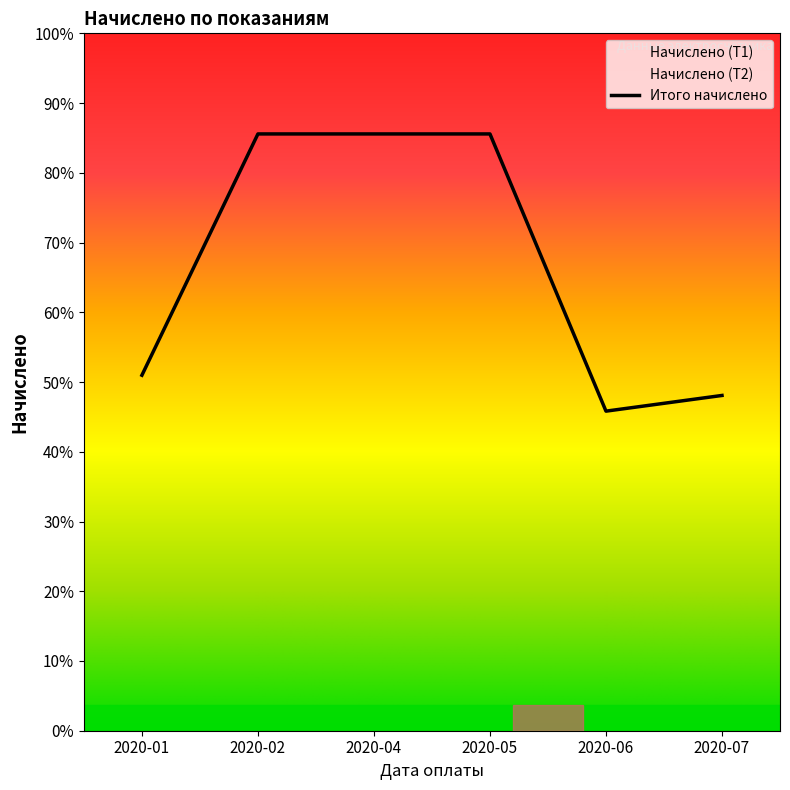

What is the greatest value displayed?

3423